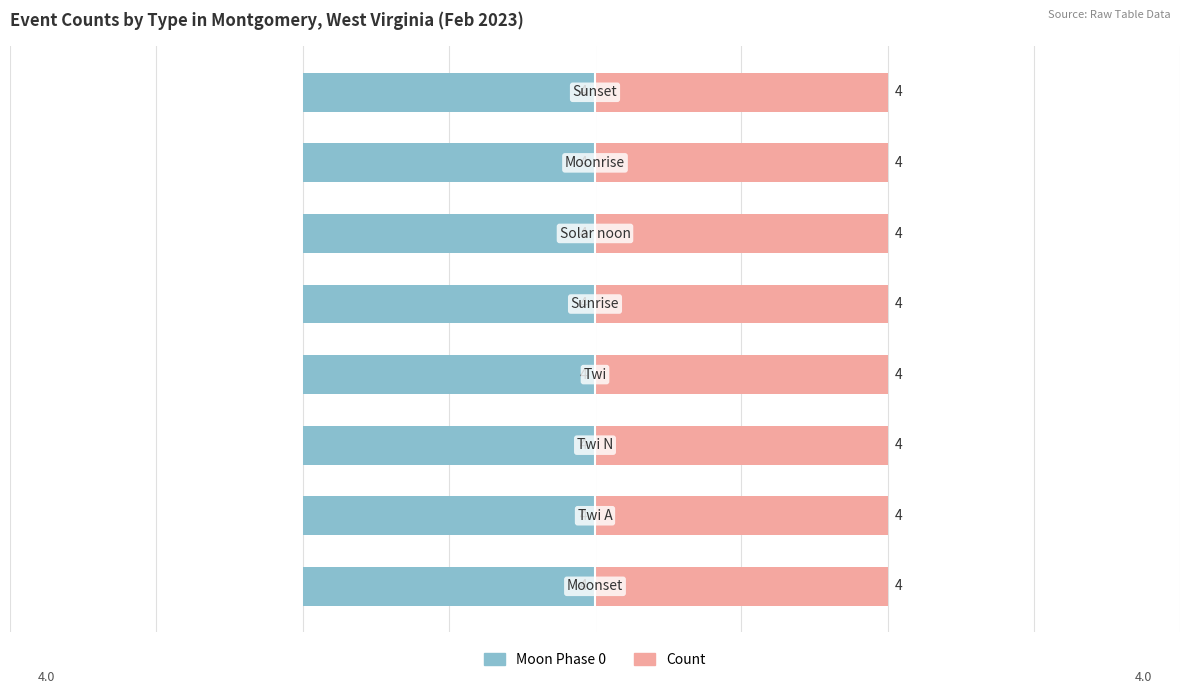

What is the label of the 1st bar from the left?

Moonset